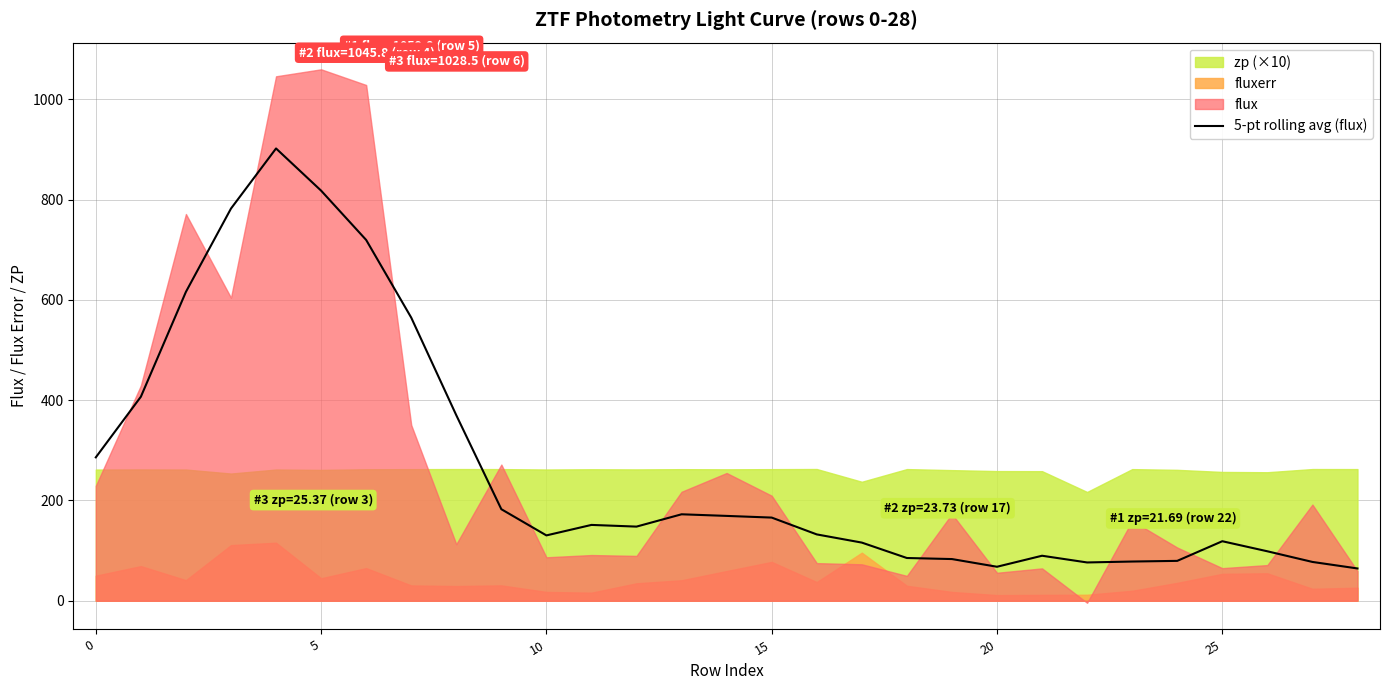

The value of 5-pt rolling avg (flux) at 10 is 130.3. True or false?

True